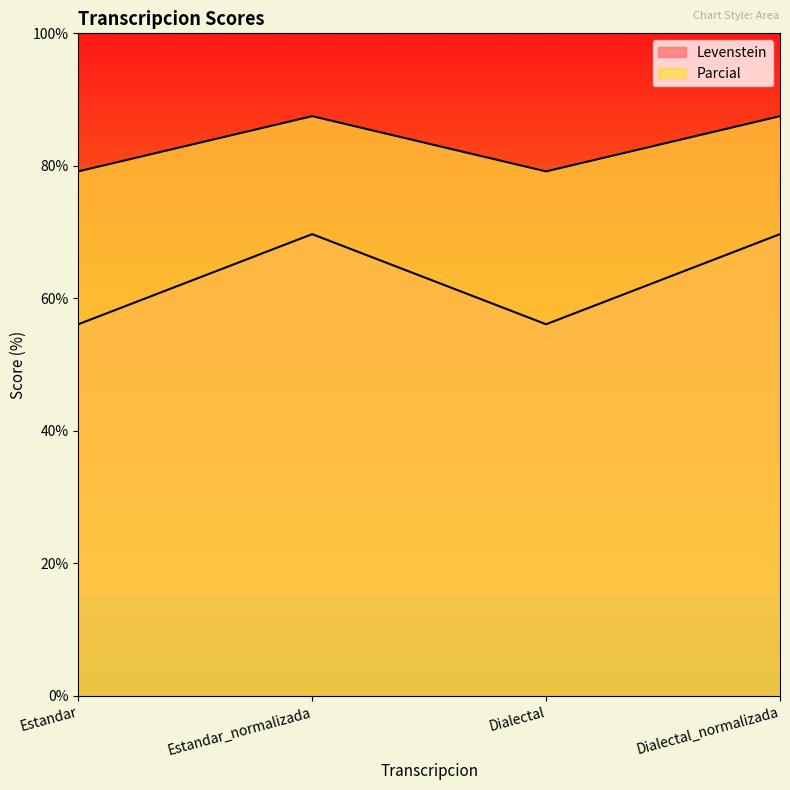

Rank the categories by Parcial value from lowest to highest.

Estandar, Dialectal, Estandar_normalizada, Dialectal_normalizada